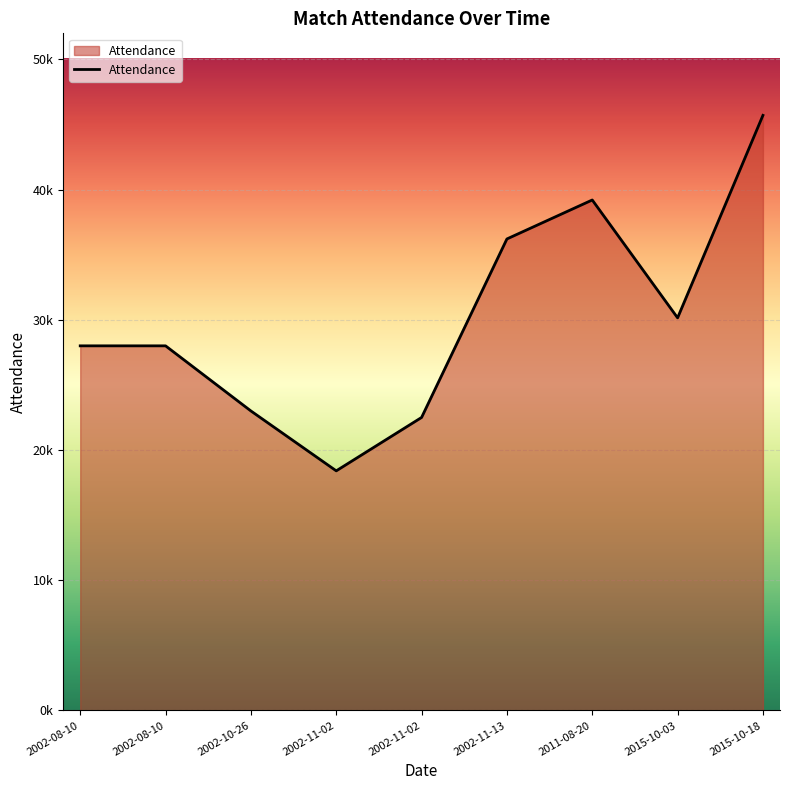

Does the chart display data point markers on the line(s)?

No